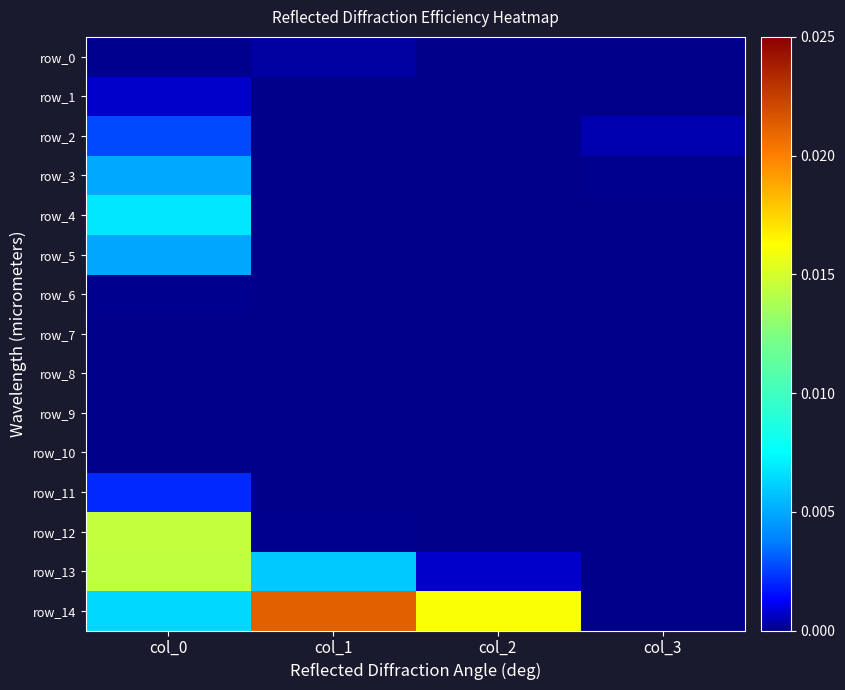

True or false: row_13 has a value of 0.0 at col_2.

True